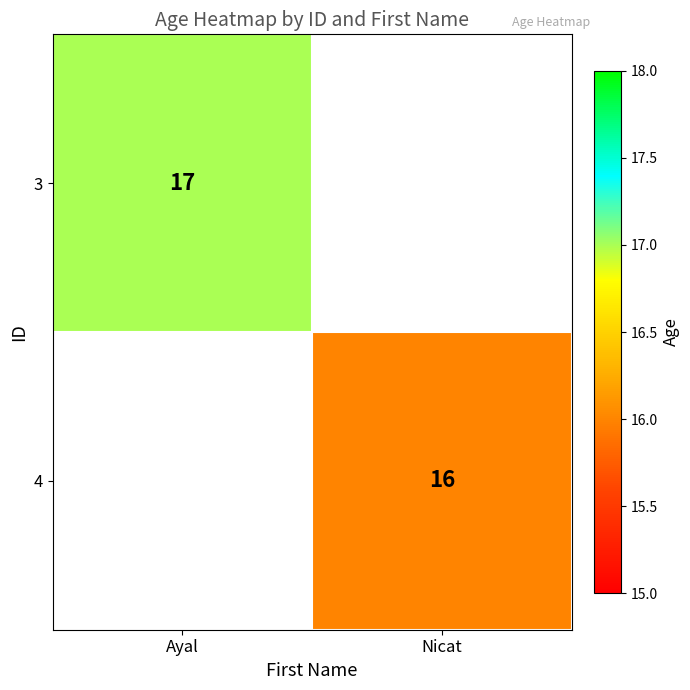

Is it true that 4 equals 16 at Nicat?

True